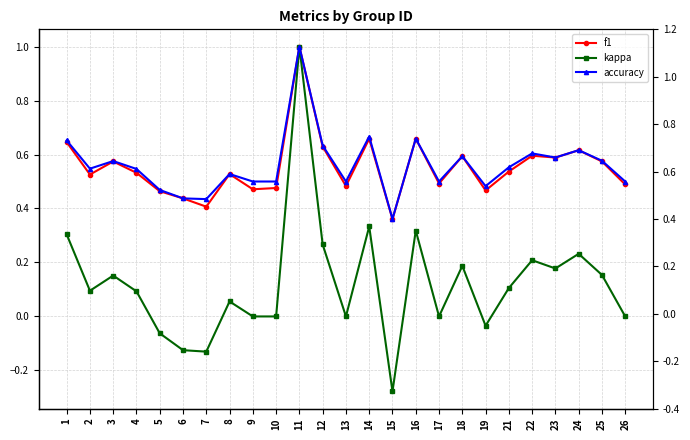

Count the number of data series in this chart.

3